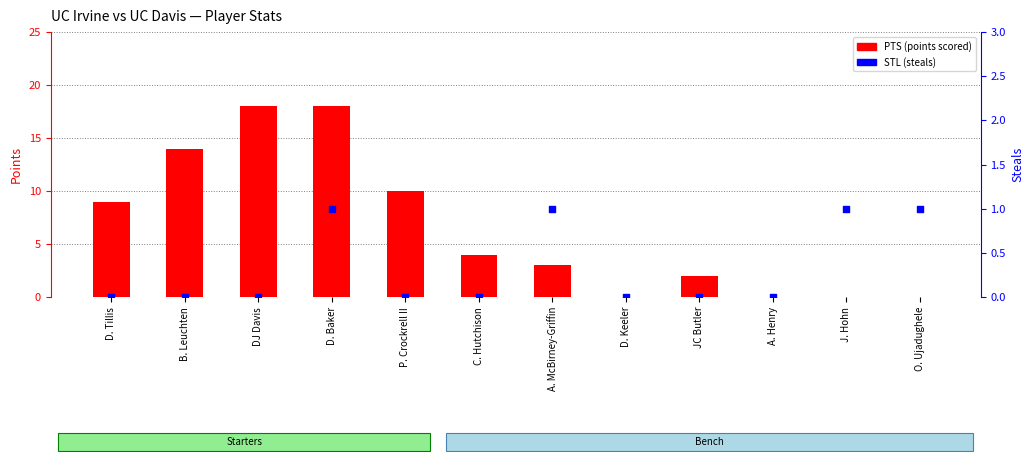

Which series has the largest total across all categories?

PTS (points scored)